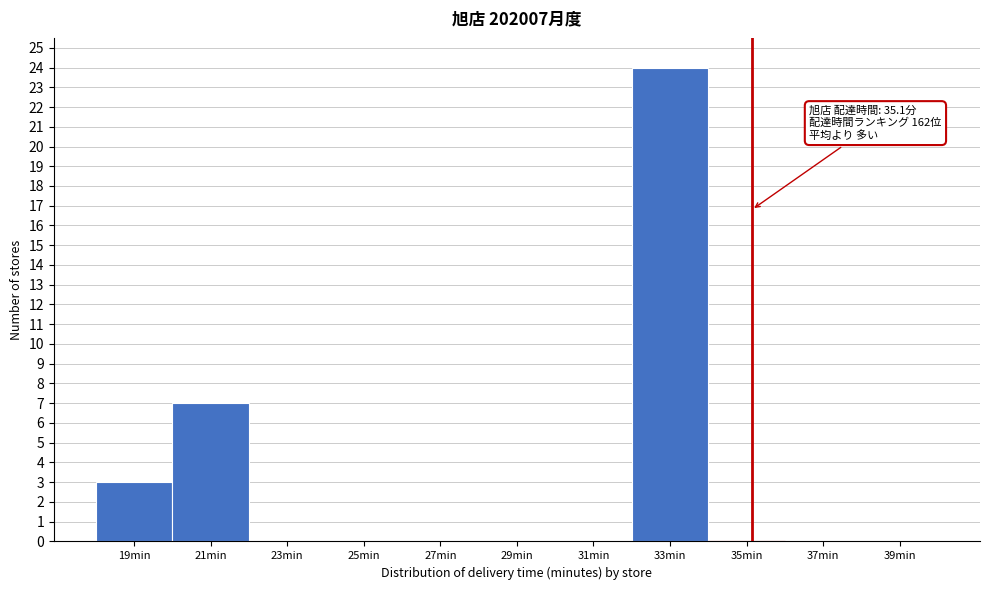

Which range on the x-axis has the tallest bar?

32 to 34